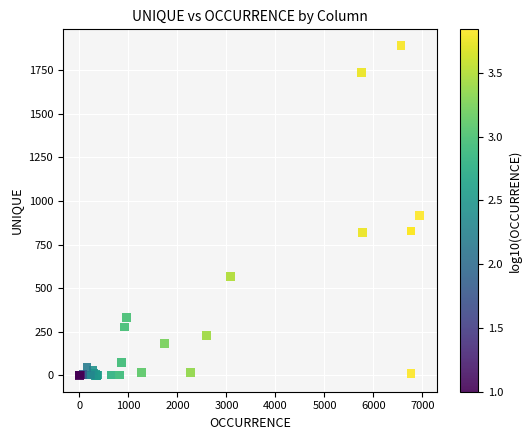

What Y value in the scatter plot is closest to 945?

916